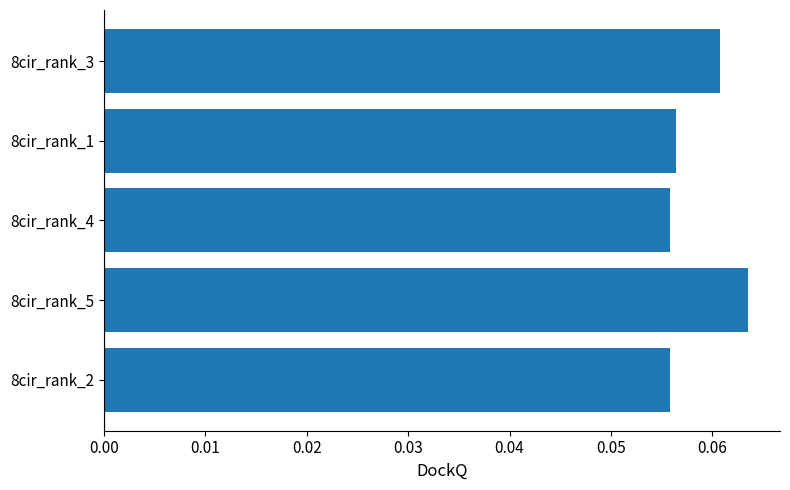

What is the sum of all values?

0.3